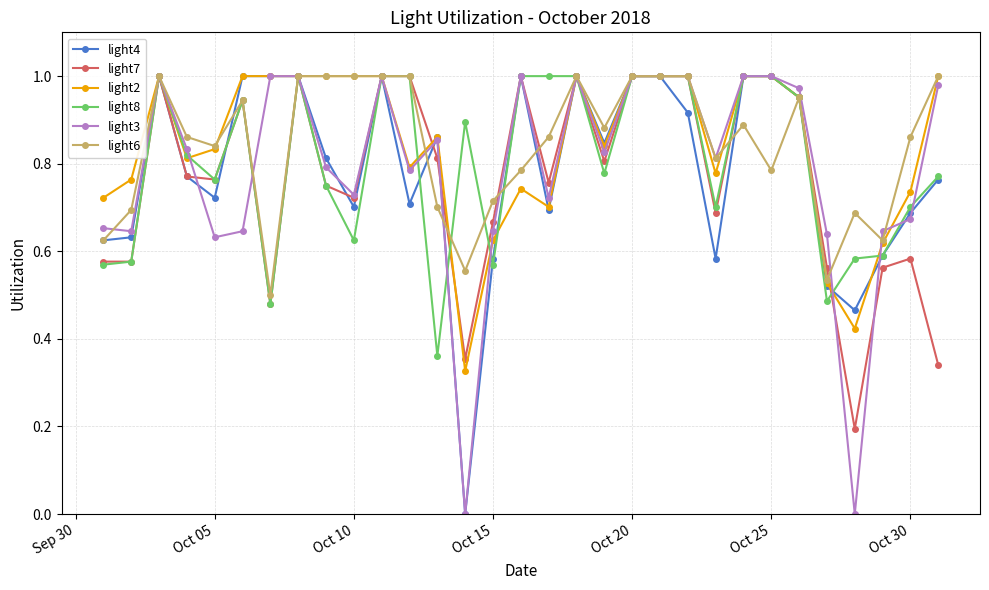

True or false: light4 has more than 1 points higher than both neighbors.

True